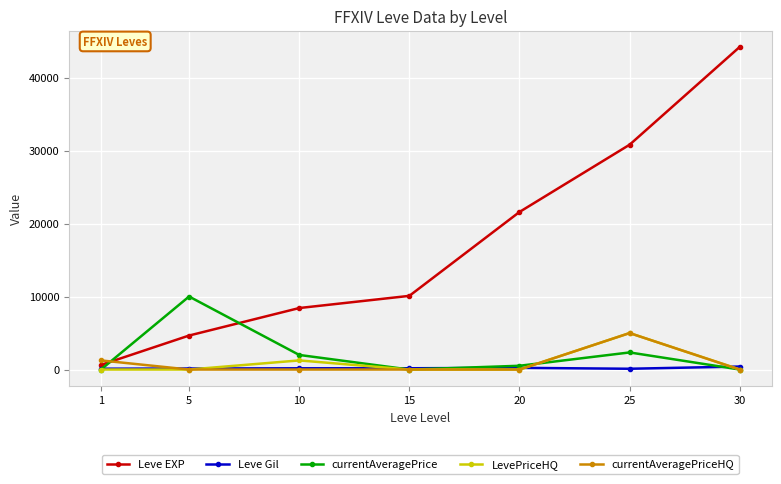

What is the value of the currentAveragePrice point at the 3rd from the left?

2000